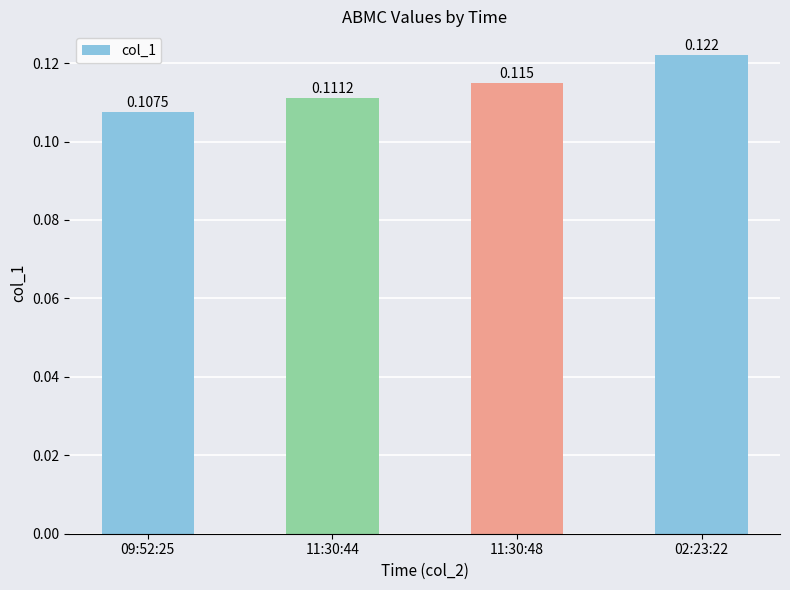

Is it true that the value at 11:30:48 is 0.1?

True